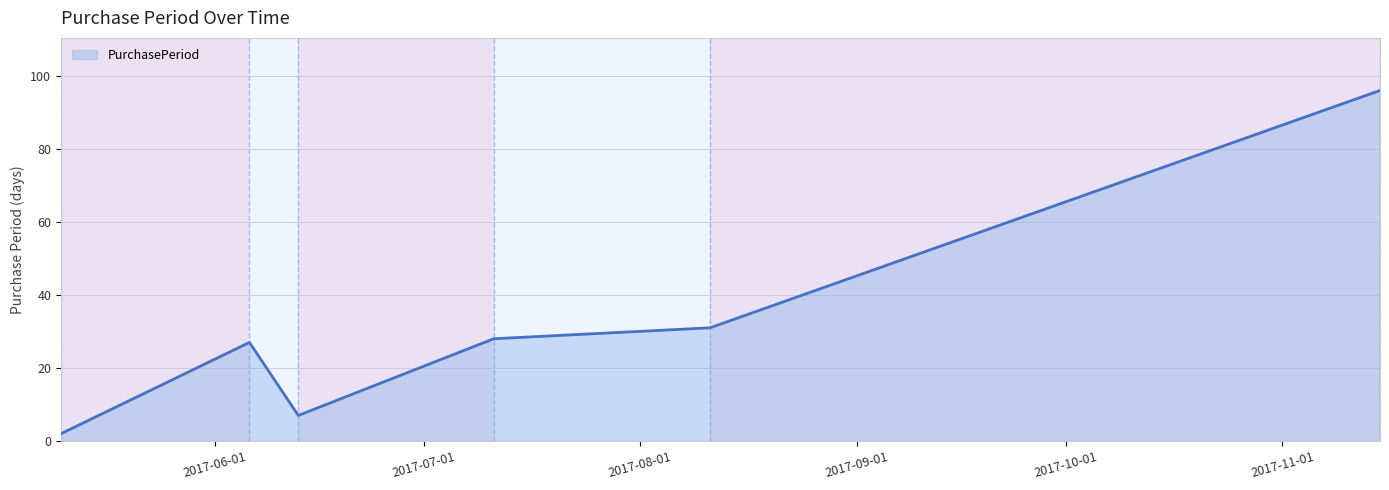

Reading right to left, transcribe all the data shown in this chart.

96	31	28	7	27	2